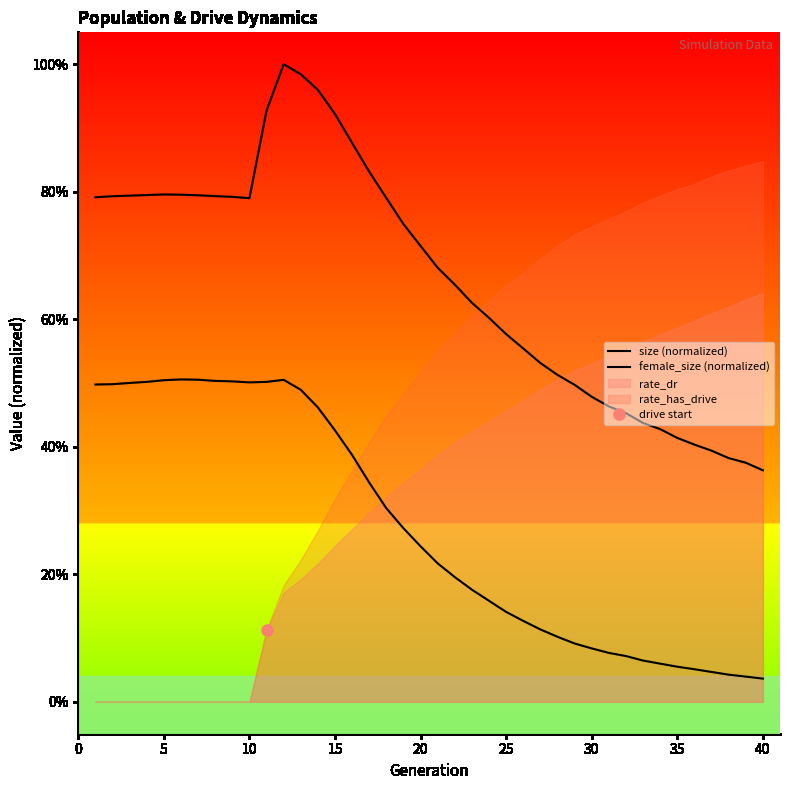

The value of size (normalized) at 25 is 1.0. True or false?

False